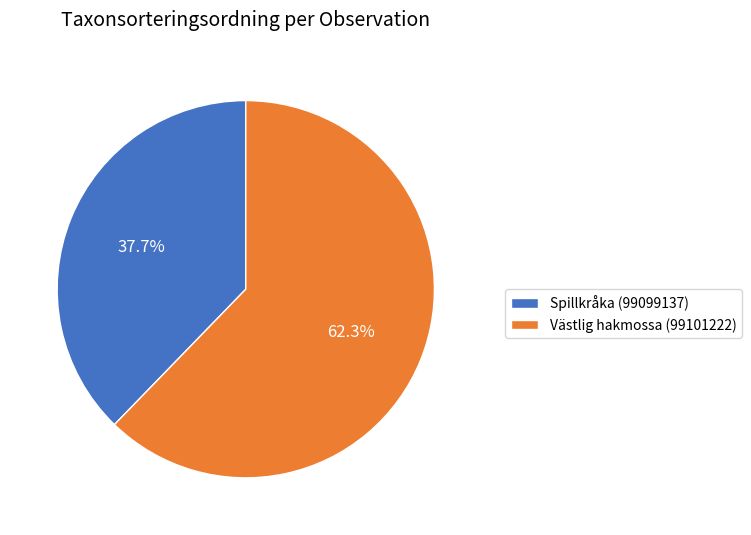

What percentage is NOT represented by Spillkråka (99099137)?

62.3%